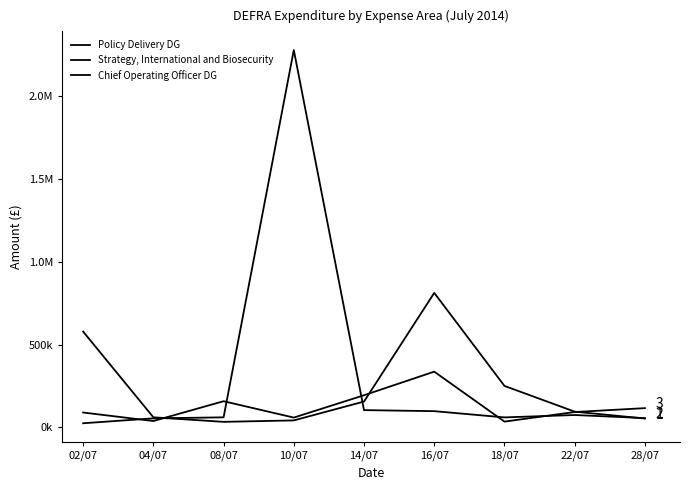

List the series in order of their overall mean, highest first.

Strategy, International and Biosecurity, Policy Delivery DG, Chief Operating Officer DG